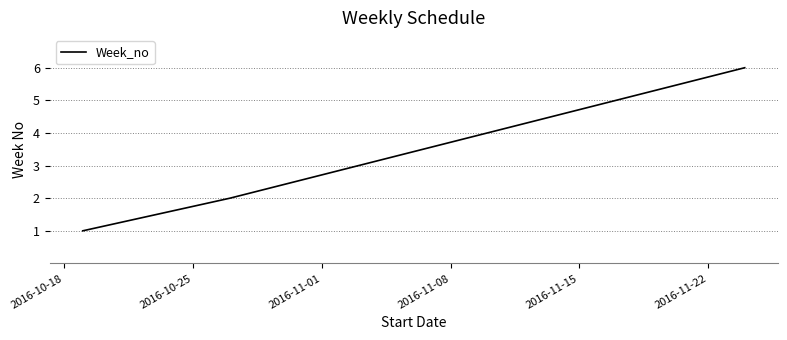

True or false: the data has more than 2 interior local peaks.

False